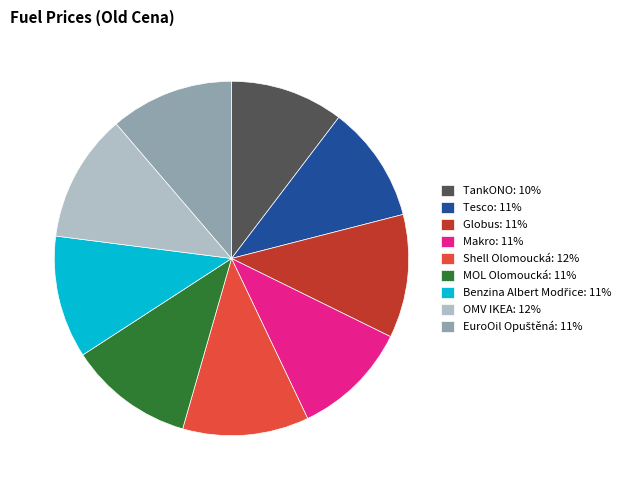

Is there a majority slice in this chart?

No